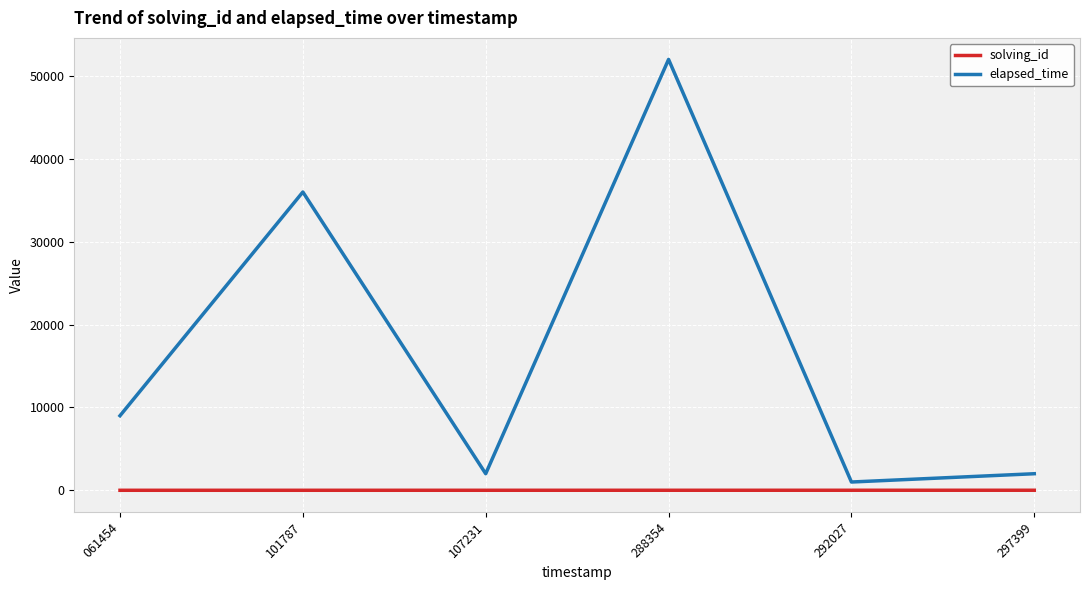

The elapsed_time series shows 5903 at 061454. True or false?

False